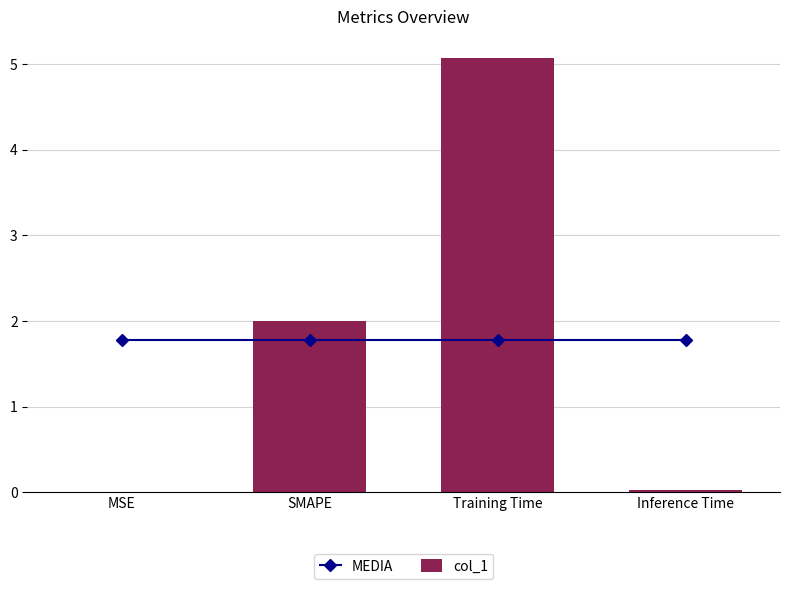

True or false: MEDIA has a value of 1.8 at Inference Time.

True